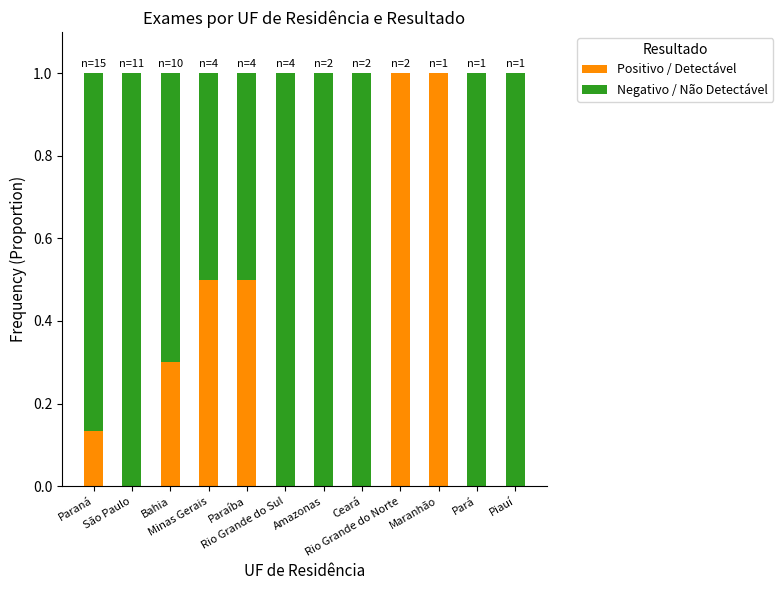

What is the highest value of the Positivo / Detectável series?

1.0